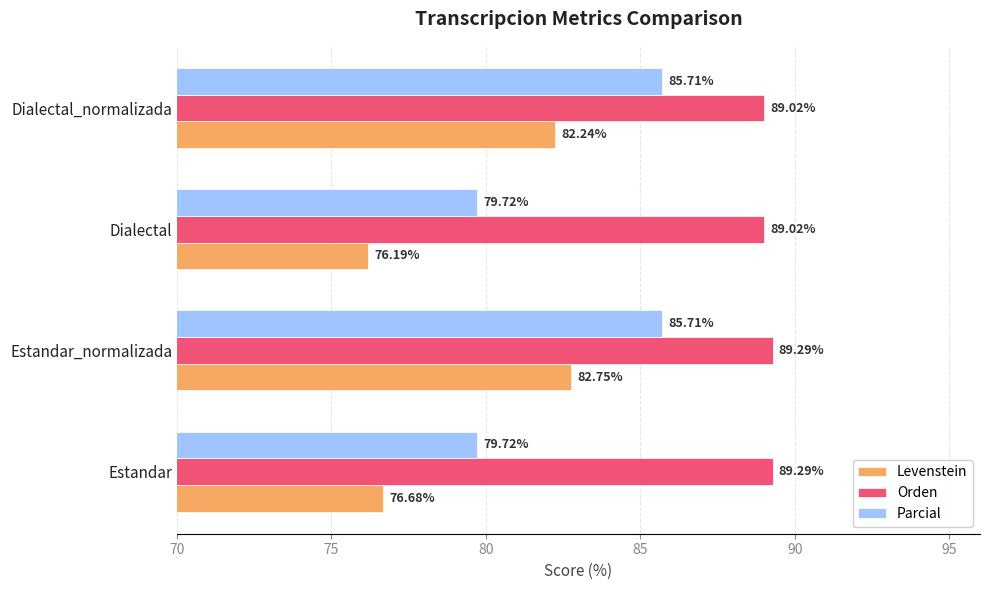

At which label does Levenstein reach its minimum?

Dialectal